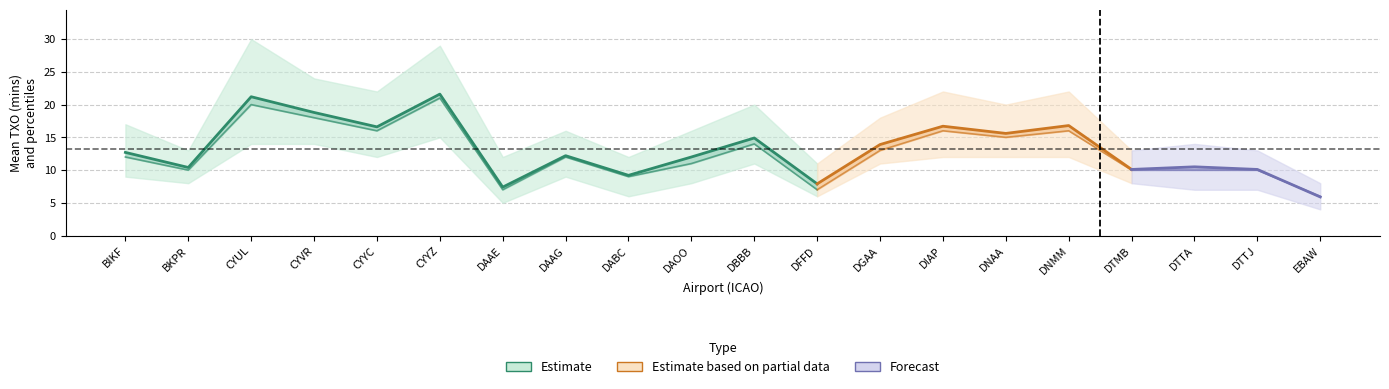

The value of Median at DAAG is 12.0. True or false?

True